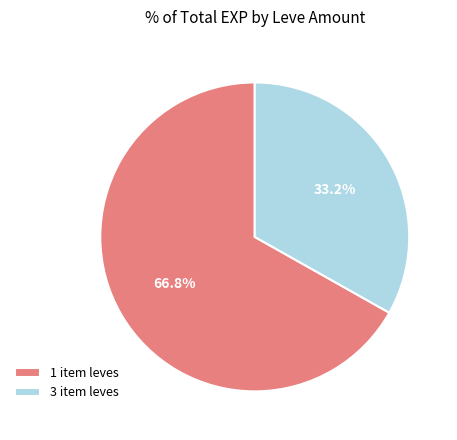

Which slice is the smallest?

3 item leves